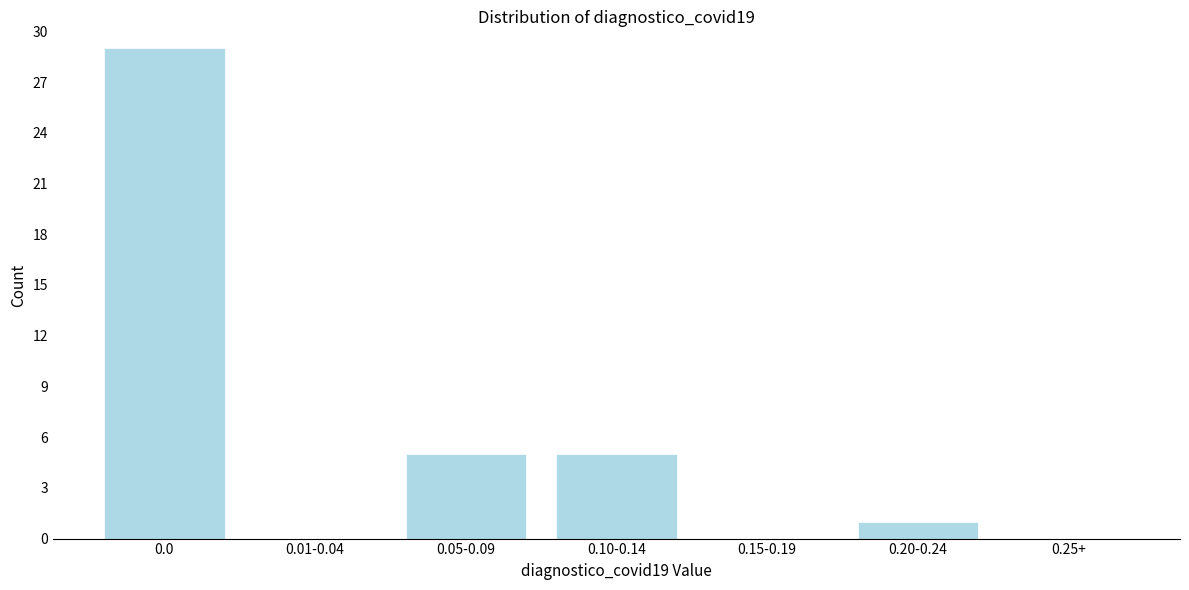

Reading left to right, extract all data points from this chart.

0.0=29	0.01-0.04=0	0.05-0.09=5	0.10-0.14=5	0.15-0.19=0	0.20-0.24=1	0.25+=0